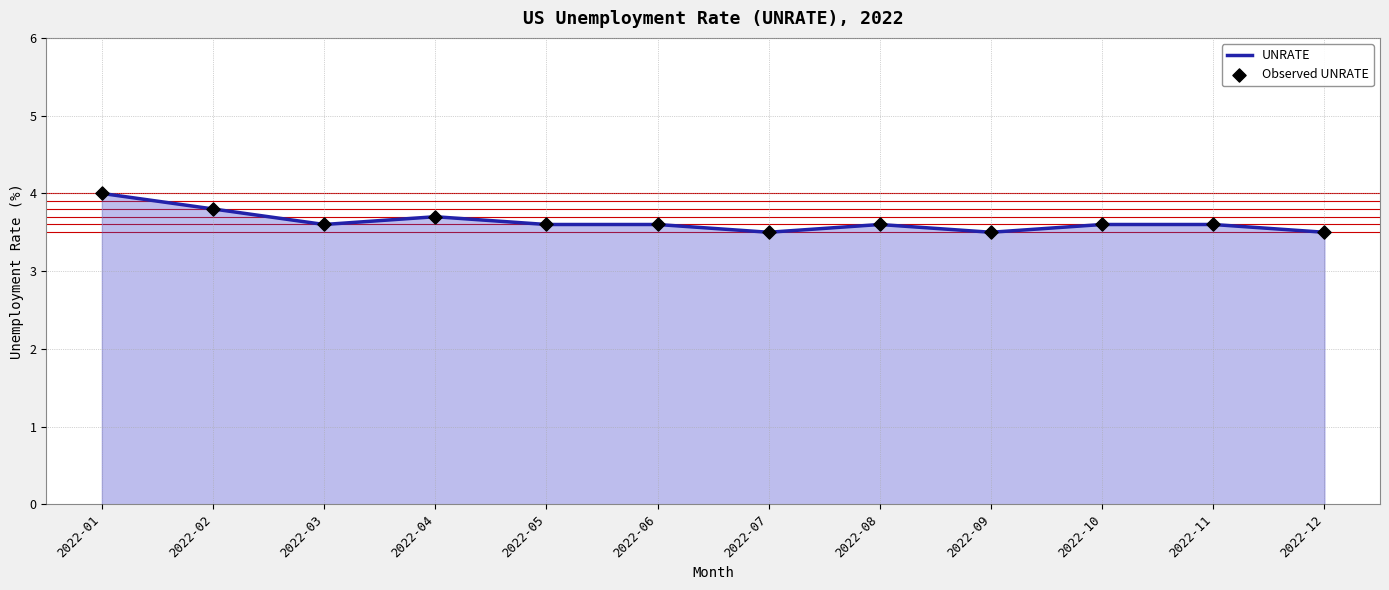

The chart shows a value of 2.2 at 2022-10. True or false?

False